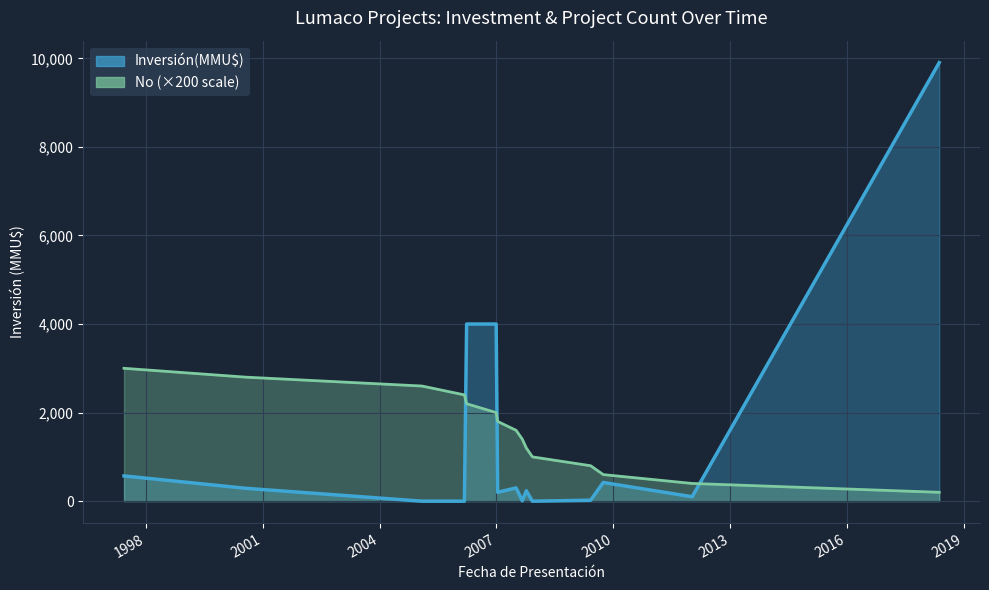

The value of No at 2007-10-08 is 248. True or false?

False